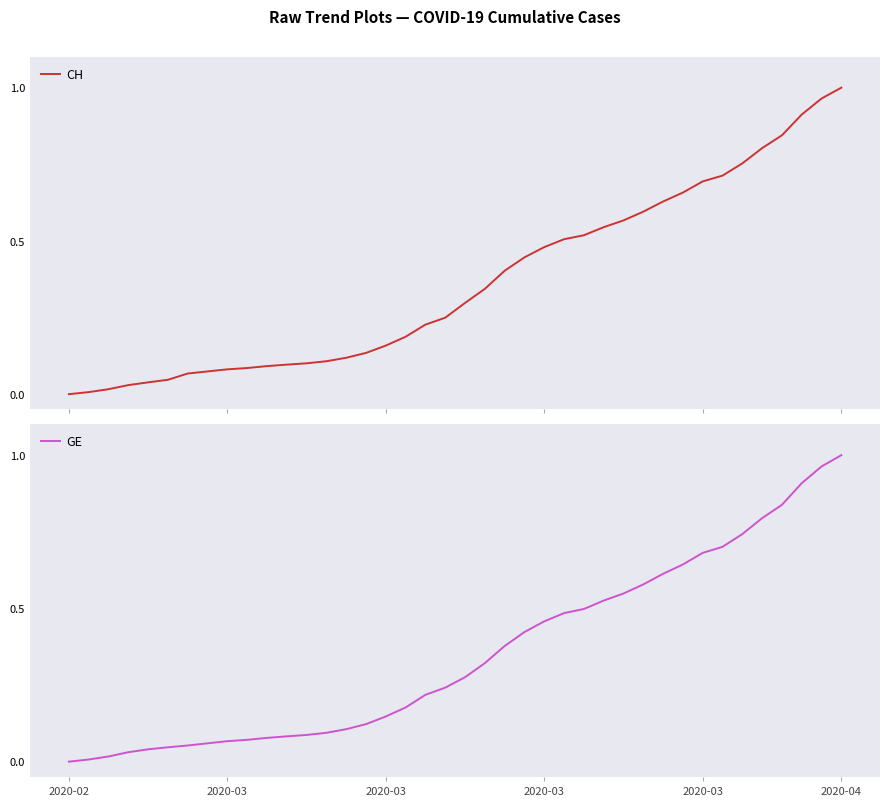

Is it true that GE equals 0.2 at 23?

False